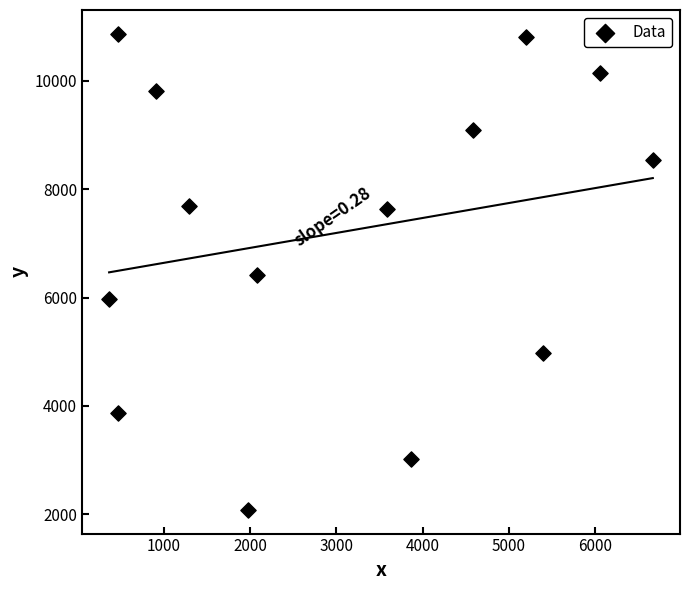

What is the range of Y values (max minus min)?

8784.5